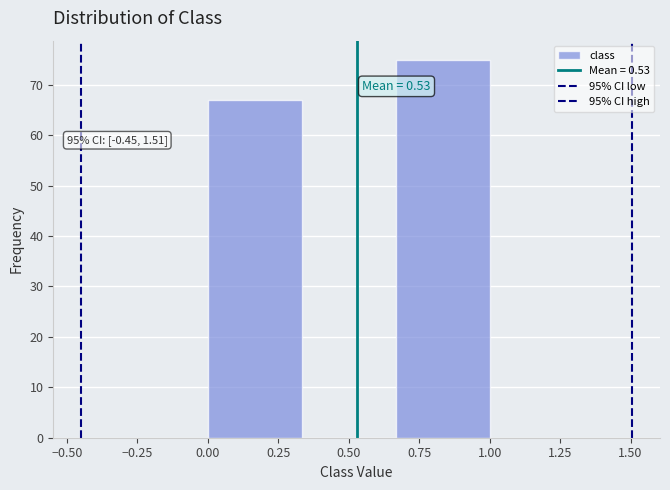

Over which range of the x-axis is the bar tallest?

0.65 to 1.00